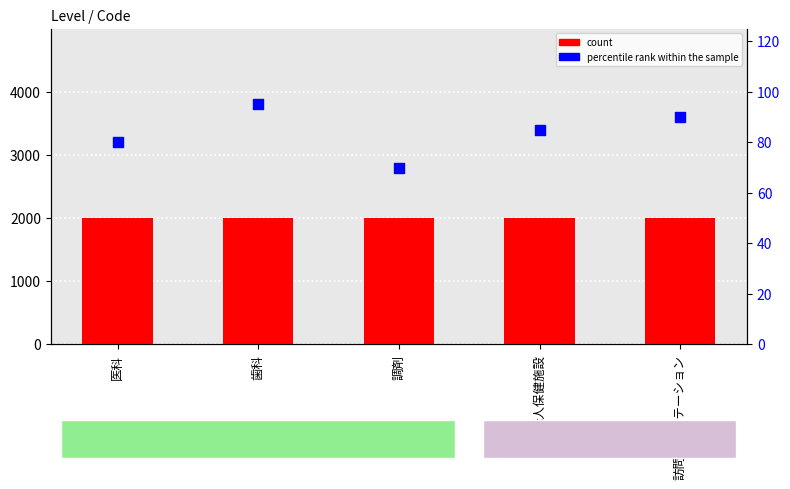

Which series reaches the minimum Y coordinate?

percentile rank within the sample